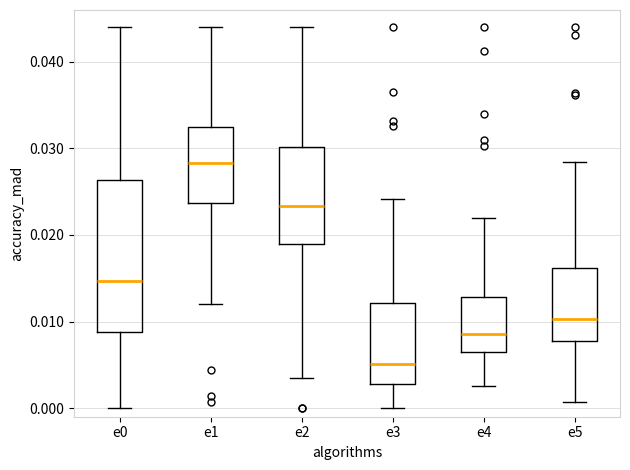

Which box has the highest median line?

e1